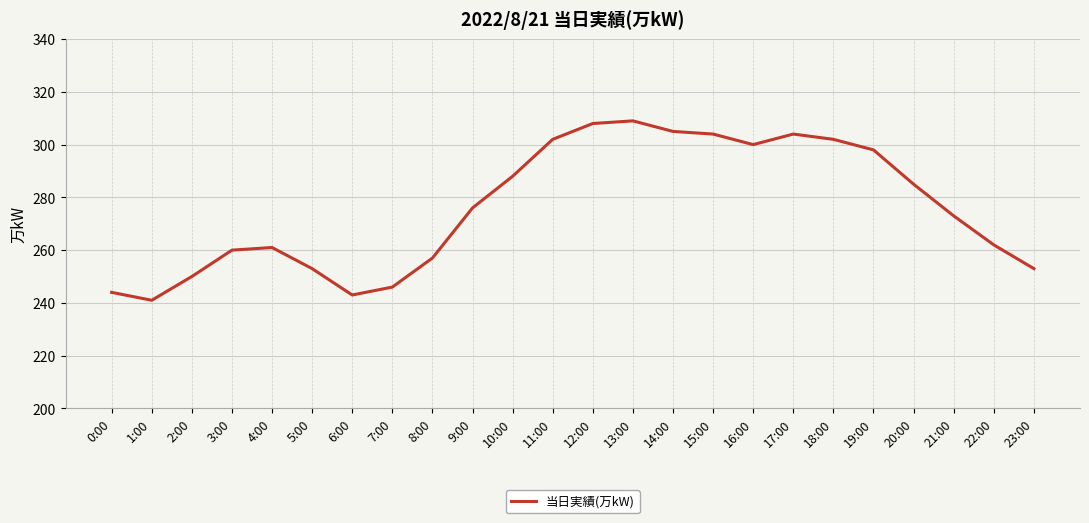

What position from the left is 23:00?

24